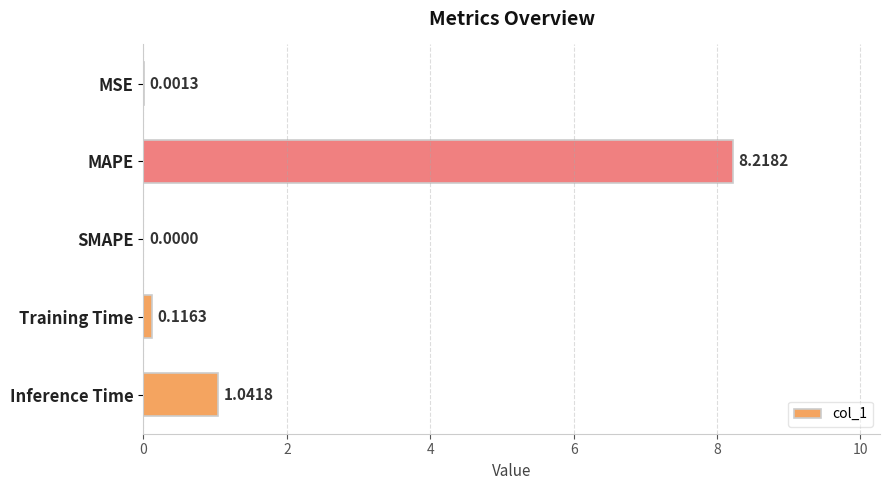

What is the change in value from MSE to Inference Time?

+1.0